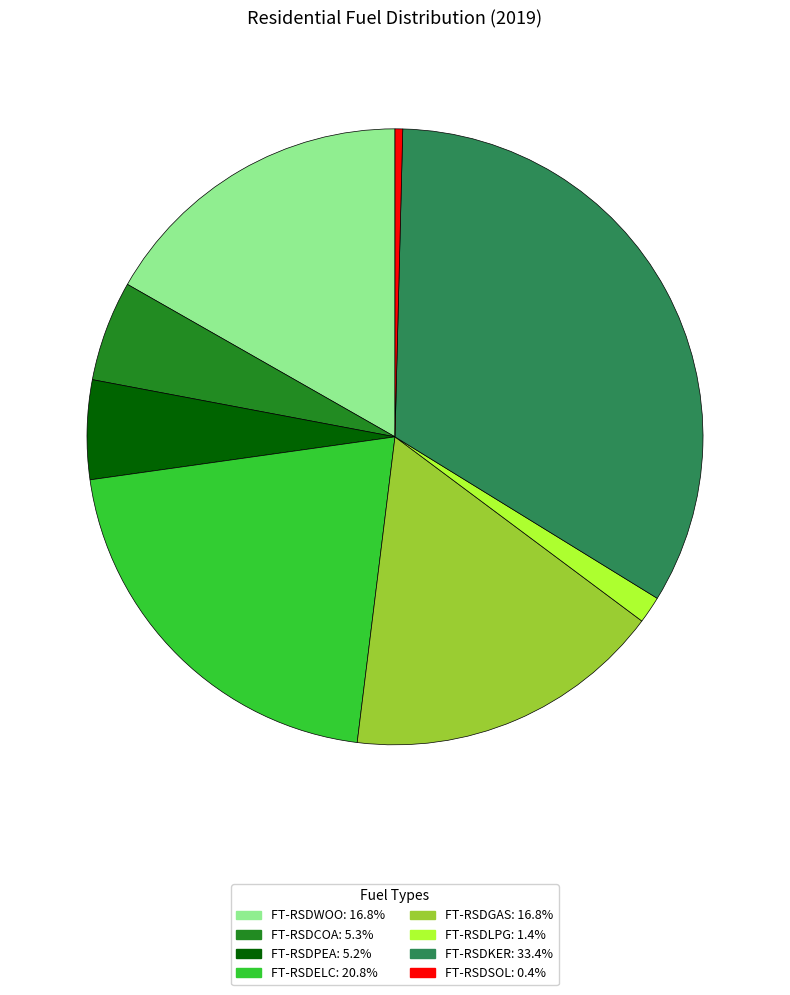

Is there a majority slice in this chart?

No